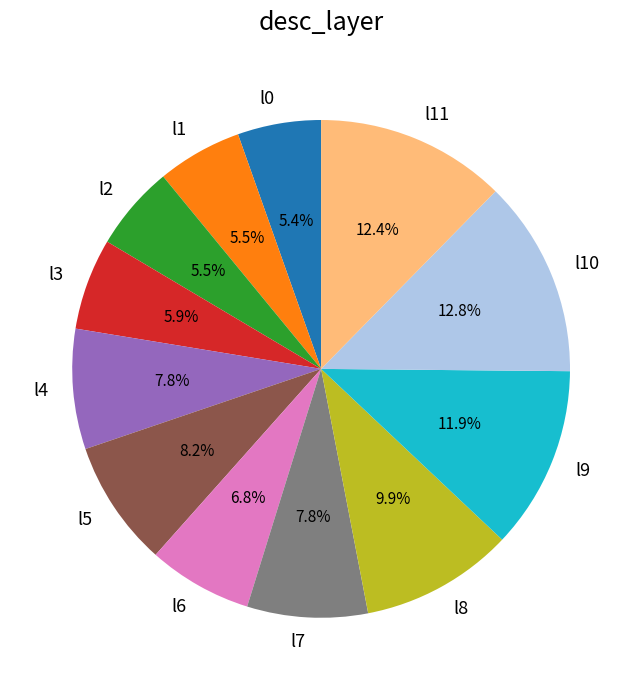

What portion of the pie excludes l1?

94.5%